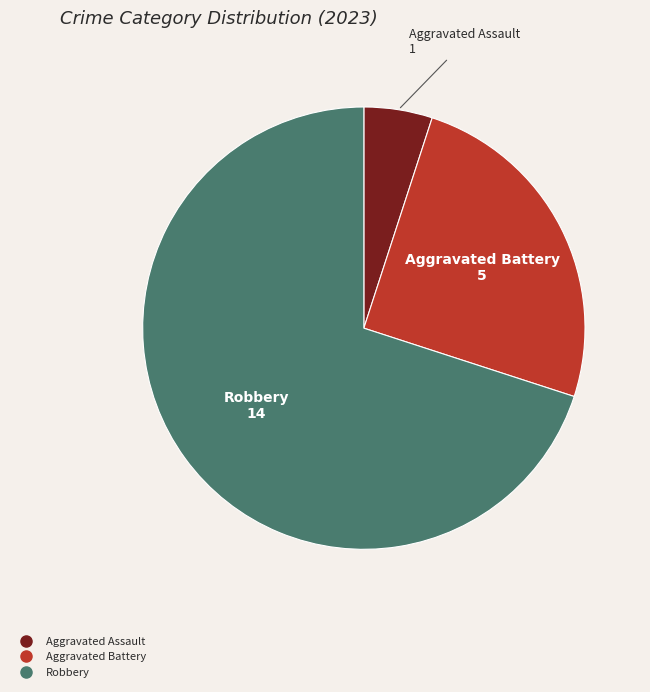

Does any single category account for the majority?

Yes